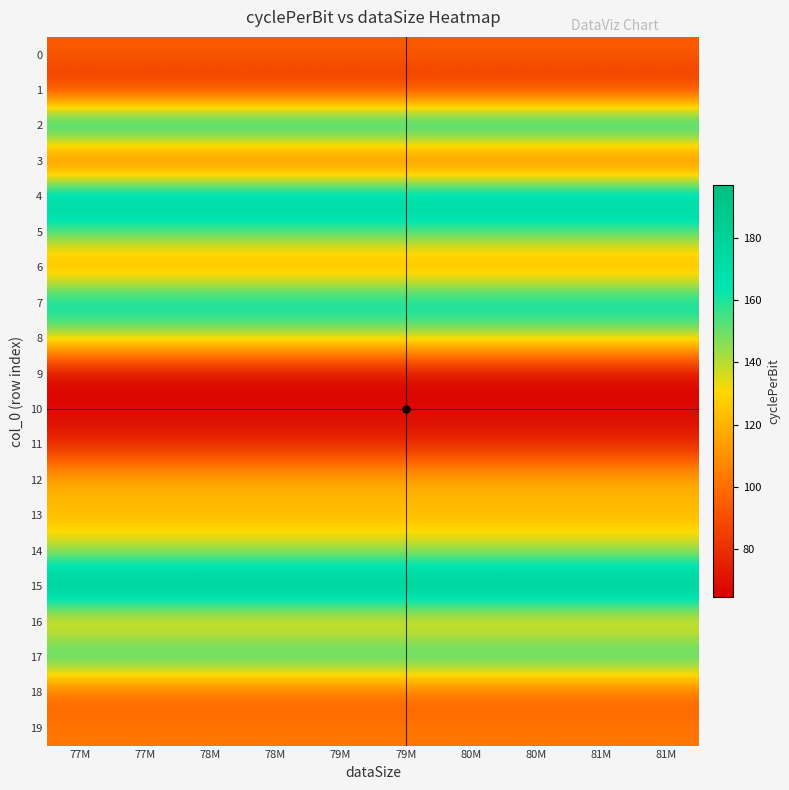

Reading left to right, what are all the values shown in this chart?

0: 77M=94.5	77M=94.5	78M=94.5	78M=94.5	79M=94.5	79M=94.5	80M=94.5	80M=94.5	81M=94.5	81M=94.5
1: 77M=78.9	77M=78.9	78M=78.9	78M=78.9	79M=78.9	79M=78.9	80M=78.9	80M=78.9	81M=78.9	81M=78.9
2: 77M=185.1	77M=185.1	78M=185.1	78M=185.1	79M=185.1	79M=185.1	80M=185.1	80M=185.1	81M=185.1	81M=185.1
3: 77M=84.3	77M=84.3	78M=84.3	78M=84.3	79M=84.3	79M=84.3	80M=84.3	80M=84.3	81M=84.3	81M=84.3
4: 77M=187.2	77M=187.2	78M=187.2	78M=187.2	79M=187.2	79M=187.2	80M=187.2	80M=187.2	81M=187.2	81M=187.2
5: 77M=154.7	77M=154.7	78M=154.7	78M=154.7	79M=154.7	79M=154.7	80M=154.7	80M=154.7	81M=154.7	81M=154.7
6: 77M=109.9	77M=109.9	78M=109.9	78M=109.9	79M=109.9	79M=109.9	80M=109.9	80M=109.9	81M=109.9	81M=109.9
7: 77M=175.2	77M=175.2	78M=175.2	78M=175.2	79M=175.2	79M=175.2	80M=175.2	80M=175.2	81M=175.2	81M=175.2
8: 77M=137.4	77M=137.4	78M=137.4	78M=137.4	79M=137.4	79M=137.4	80M=137.4	80M=137.4	81M=137.4	81M=137.4
9: 77M=64.7	77M=64.7	78M=64.7	78M=64.7	79M=64.7	79M=64.7	80M=64.7	80M=64.7	81M=64.7	81M=64.7
10: 77M=67.5	77M=67.5	78M=67.5	78M=67.5	79M=67.5	79M=67.5	80M=67.5	80M=67.5	81M=67.5	81M=67.5
11: 77M=75.5	77M=75.5	78M=75.5	78M=75.5	79M=75.5	79M=75.5	80M=75.5	80M=75.5	81M=75.5	81M=75.5
12: 77M=120.9	77M=120.9	78M=120.9	78M=120.9	79M=120.9	79M=120.9	80M=120.9	80M=120.9	81M=120.9	81M=120.9
13: 77M=121.0	77M=121.0	78M=121.0	78M=121.0	79M=121.0	79M=121.0	80M=121.0	80M=121.0	81M=121.0	81M=121.0
14: 77M=140.8	77M=140.8	78M=140.8	78M=140.8	79M=140.8	79M=140.8	80M=140.8	80M=140.8	81M=140.8	81M=140.8
15: 77M=196.7	77M=196.7	78M=196.7	78M=196.7	79M=196.7	79M=196.7	80M=196.7	80M=196.7	81M=196.7	81M=196.7
16: 77M=118.7	77M=118.7	78M=118.7	78M=118.7	79M=118.7	79M=118.7	80M=118.7	80M=118.7	81M=118.7	81M=118.7
17: 77M=169.0	77M=169.0	78M=169.0	78M=169.0	79M=169.0	79M=169.0	80M=169.0	80M=169.0	81M=169.0	81M=169.0
18: 77M=93.2	77M=93.2	78M=93.2	78M=93.2	79M=93.2	79M=93.2	80M=93.2	80M=93.2	81M=93.2	81M=93.2
19: 77M=103.1	77M=103.1	78M=103.1	78M=103.1	79M=103.1	79M=103.1	80M=103.1	80M=103.1	81M=103.1	81M=103.1